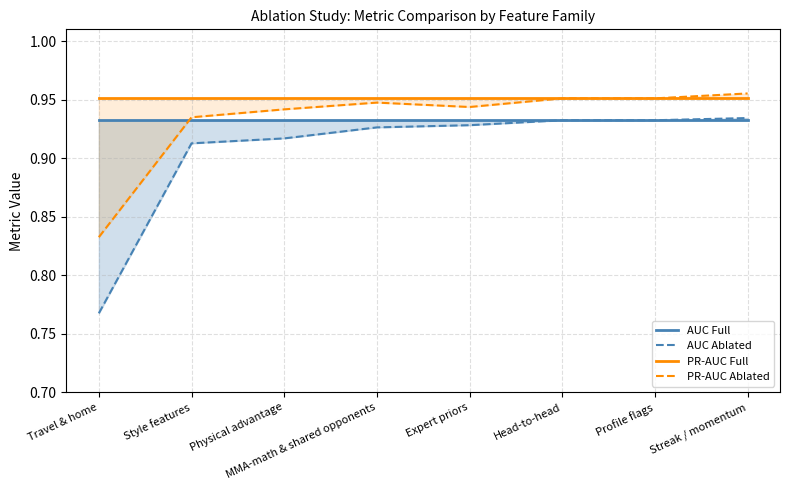

What is the difference between the AUC Ablated values at Profile flags and Travel & home?

0.2